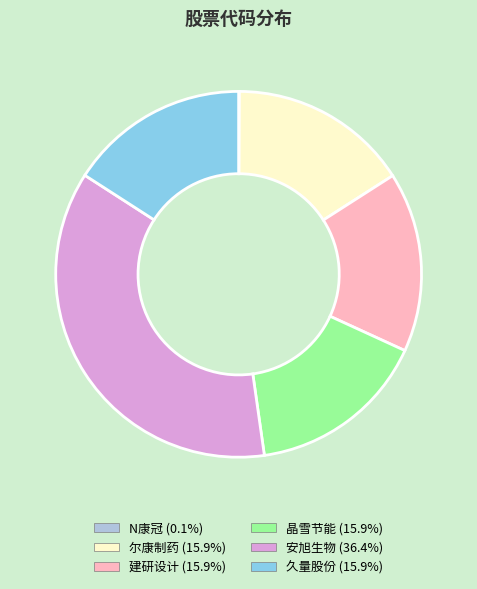

True or false: 晶雪节能 accounts for 28% of the total.

False